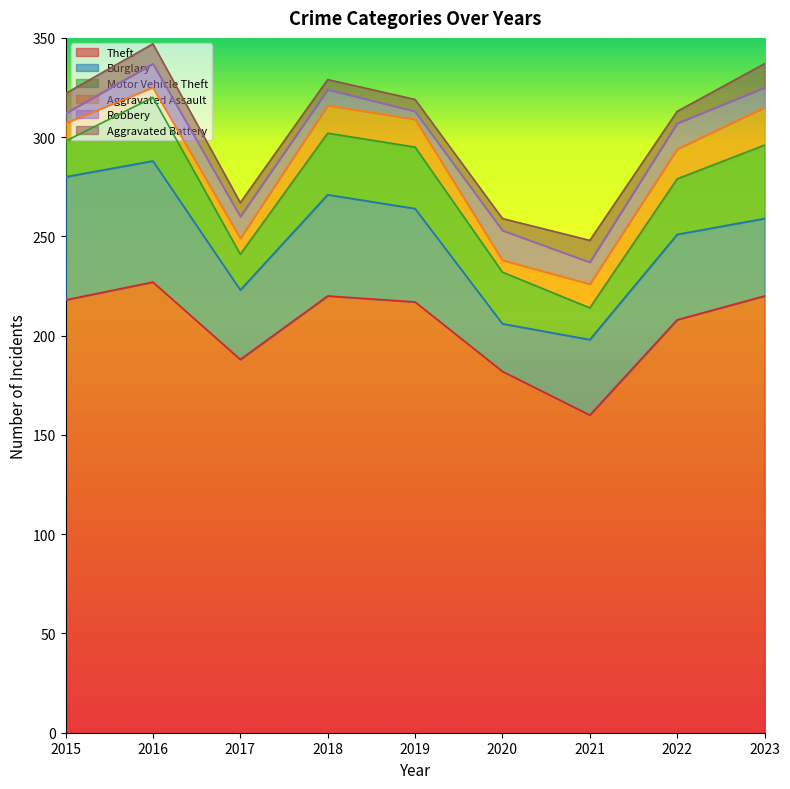

Is it true that Aggravated Assault equals 8 at 2017?

True